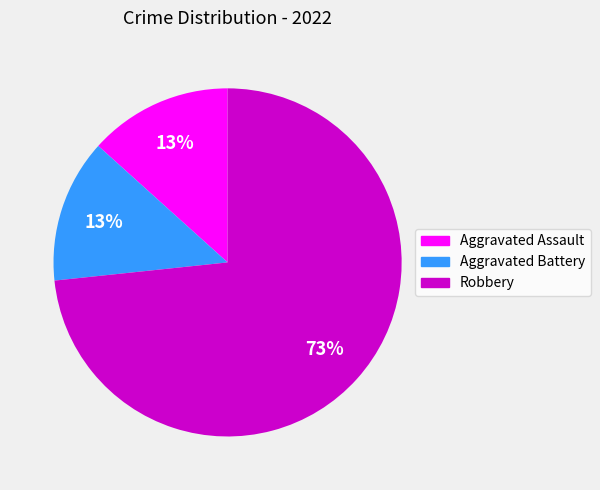

The Aggravated Battery slice represents 13% of the pie. True or false?

True